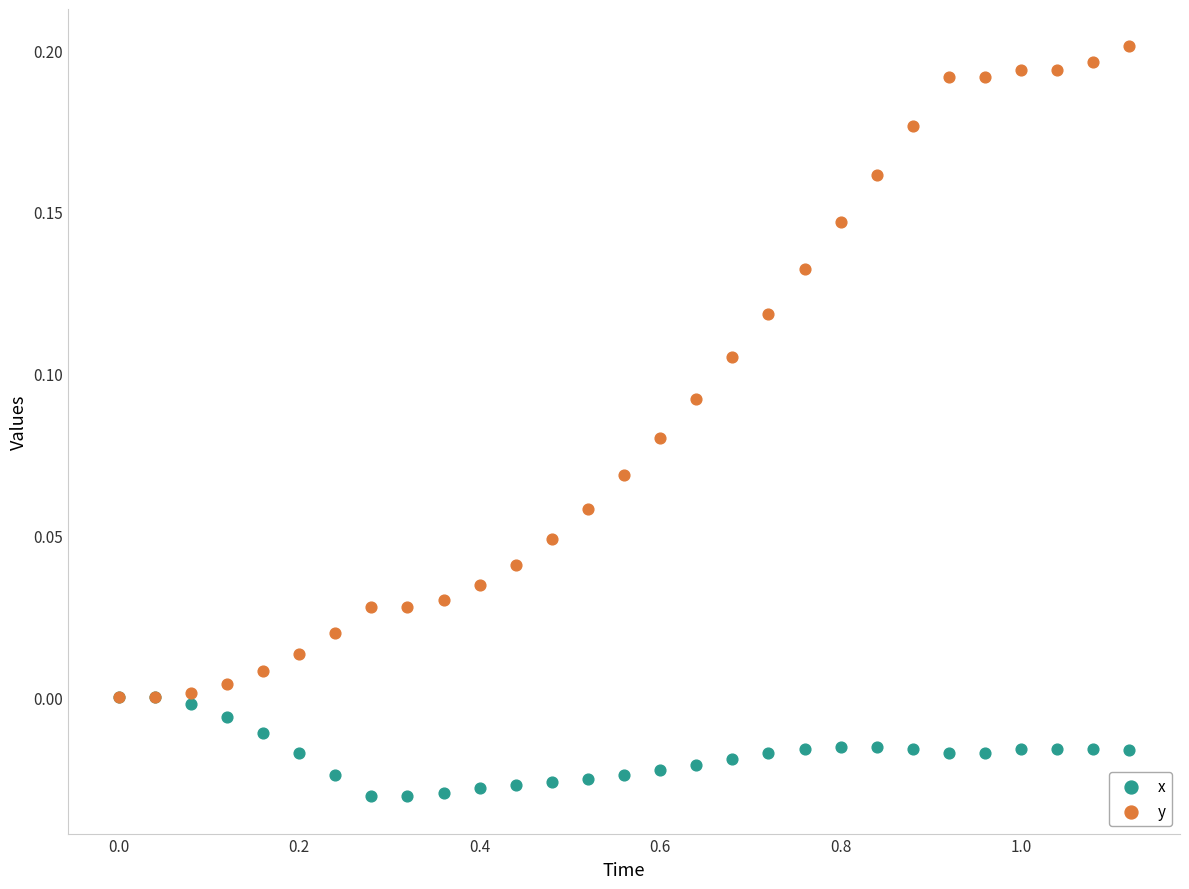

What are all the series names shown in the legend?

x, y